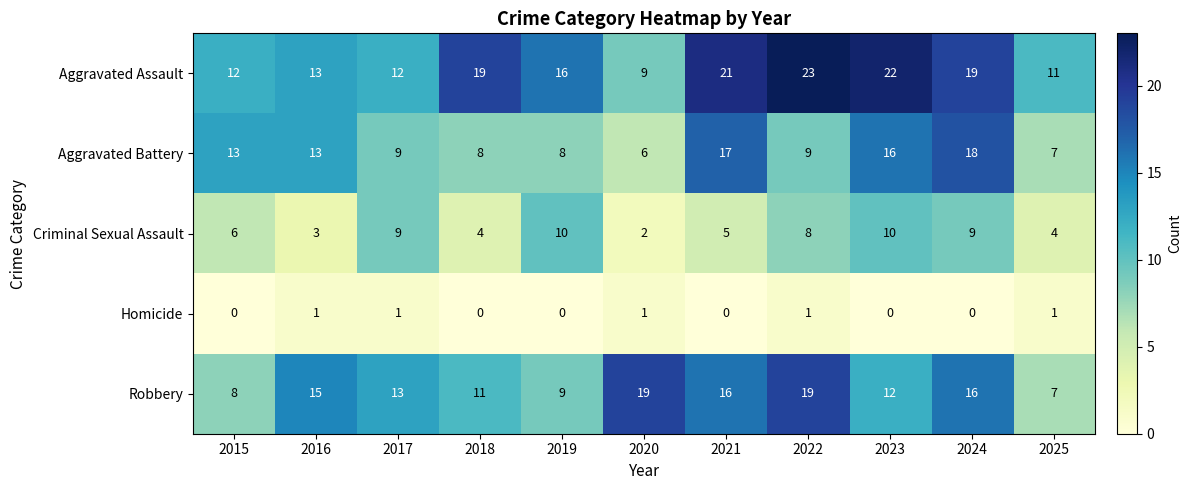

At how many categories does at least one series exceed 20?

3